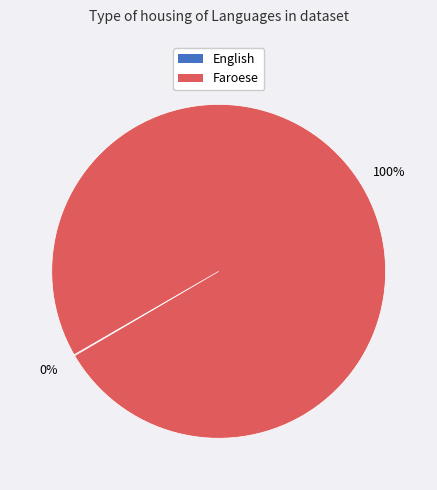

Which slice is the largest?

Faroese